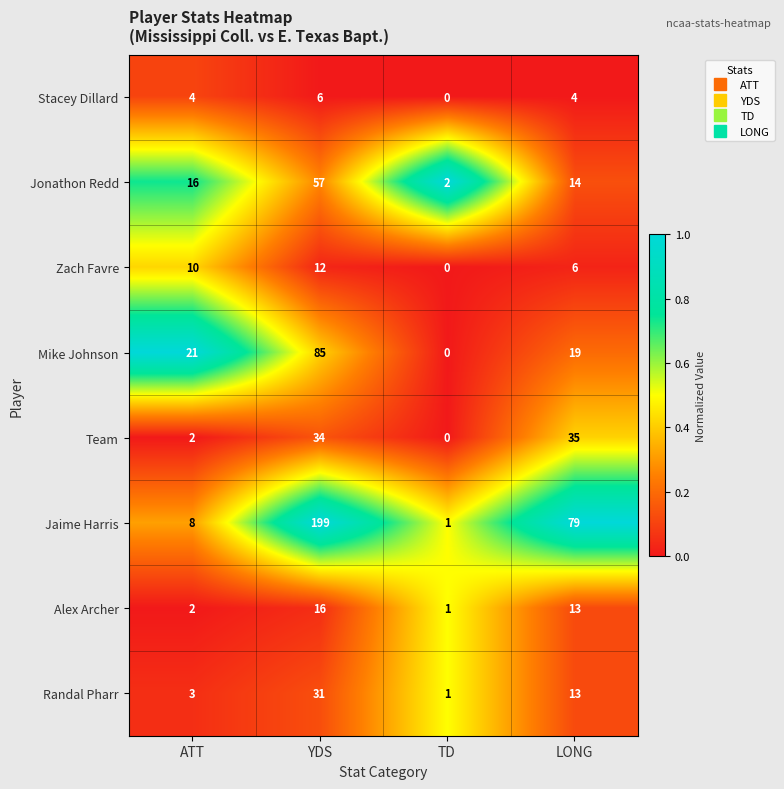

What is the difference between the Alex Archer values at LONG and YDS?

3